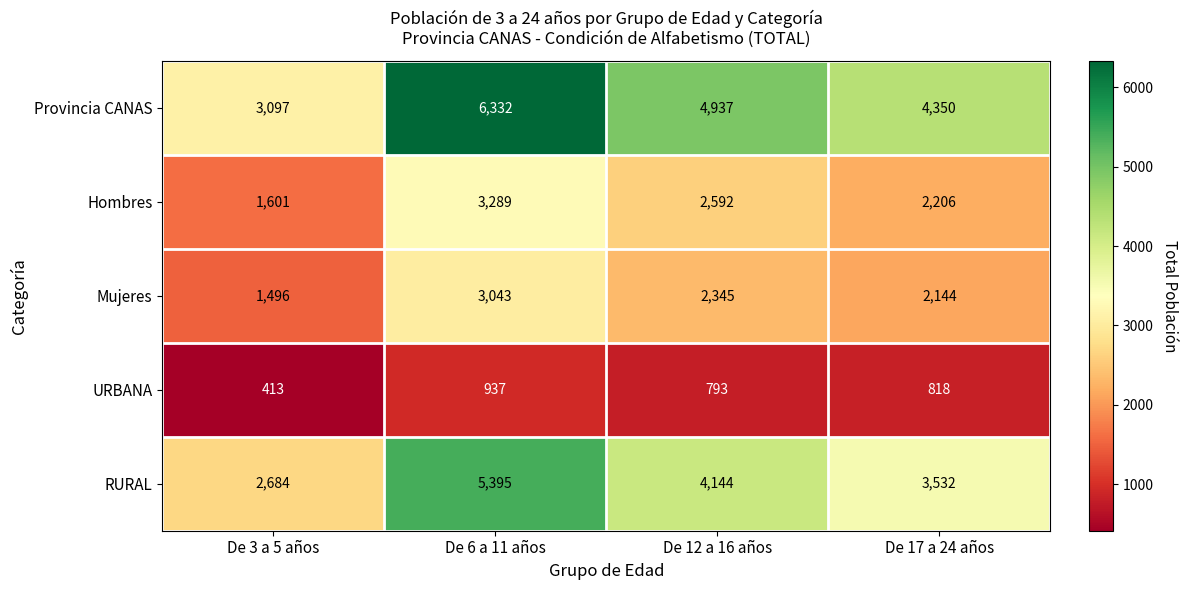

Which series has the largest total across all categories?

Provincia CANAS